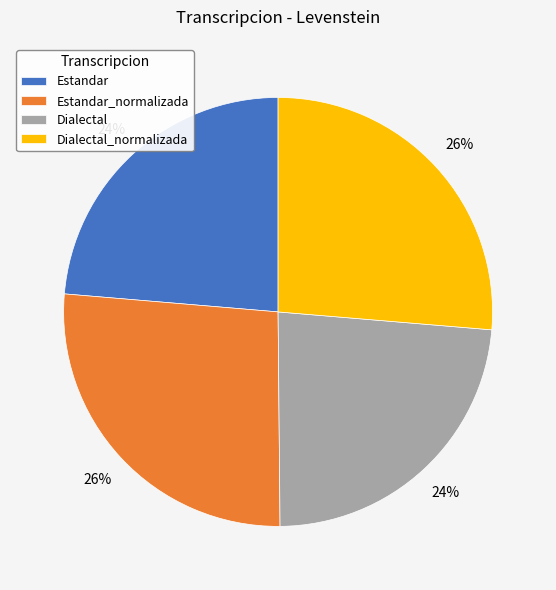

What is the ratio of the value at Dialectal_normalizada to the value at Dialectal?

1.1